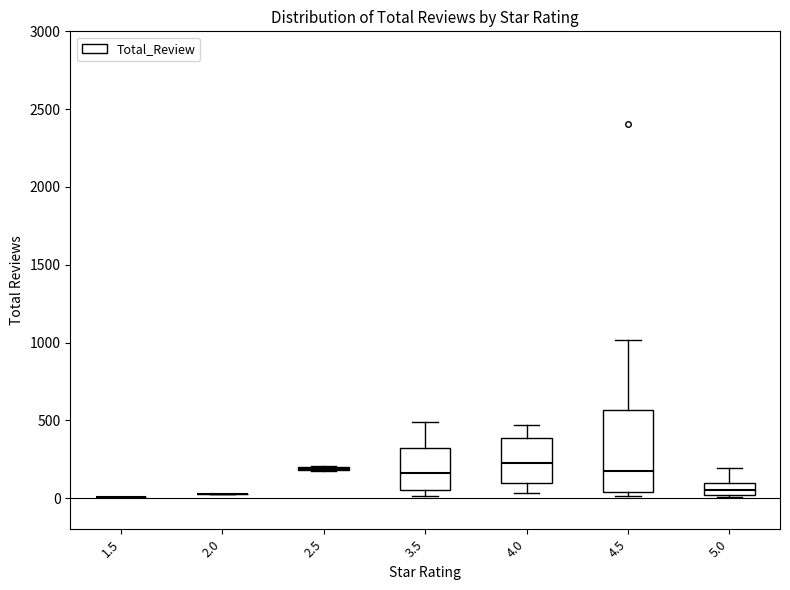

Comparing the boxes themselves (not the whiskers), which one is the tallest?

4.5